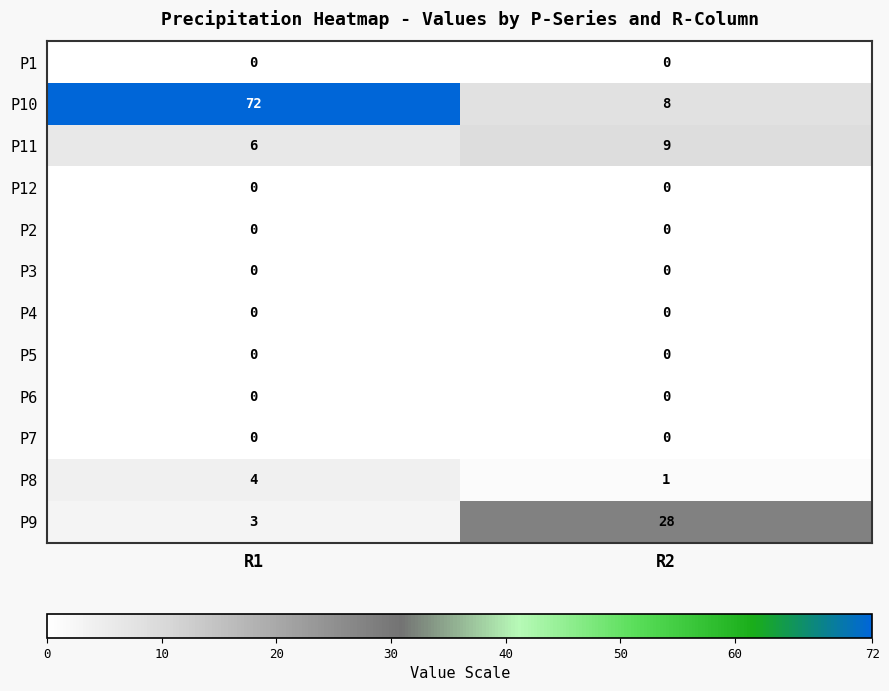

Between R1 and R2, which series saw the biggest shift?

P10